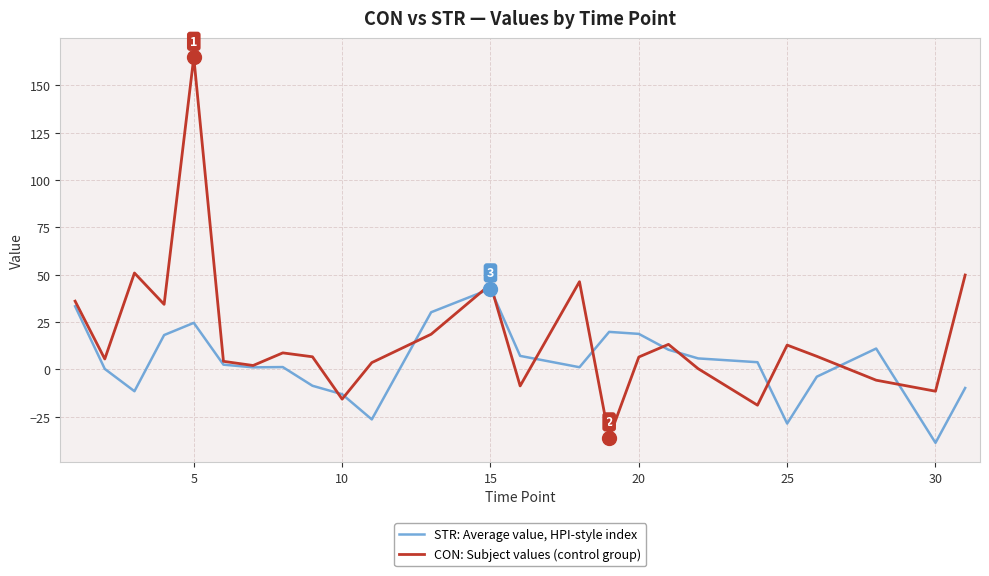

How many lines are shown in the chart?

2